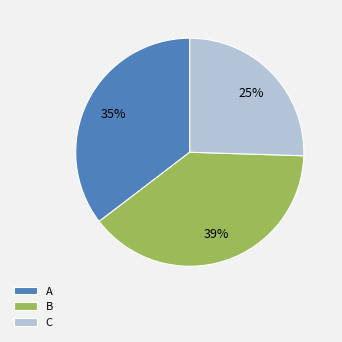

Does C account for over 50% of the chart?

No